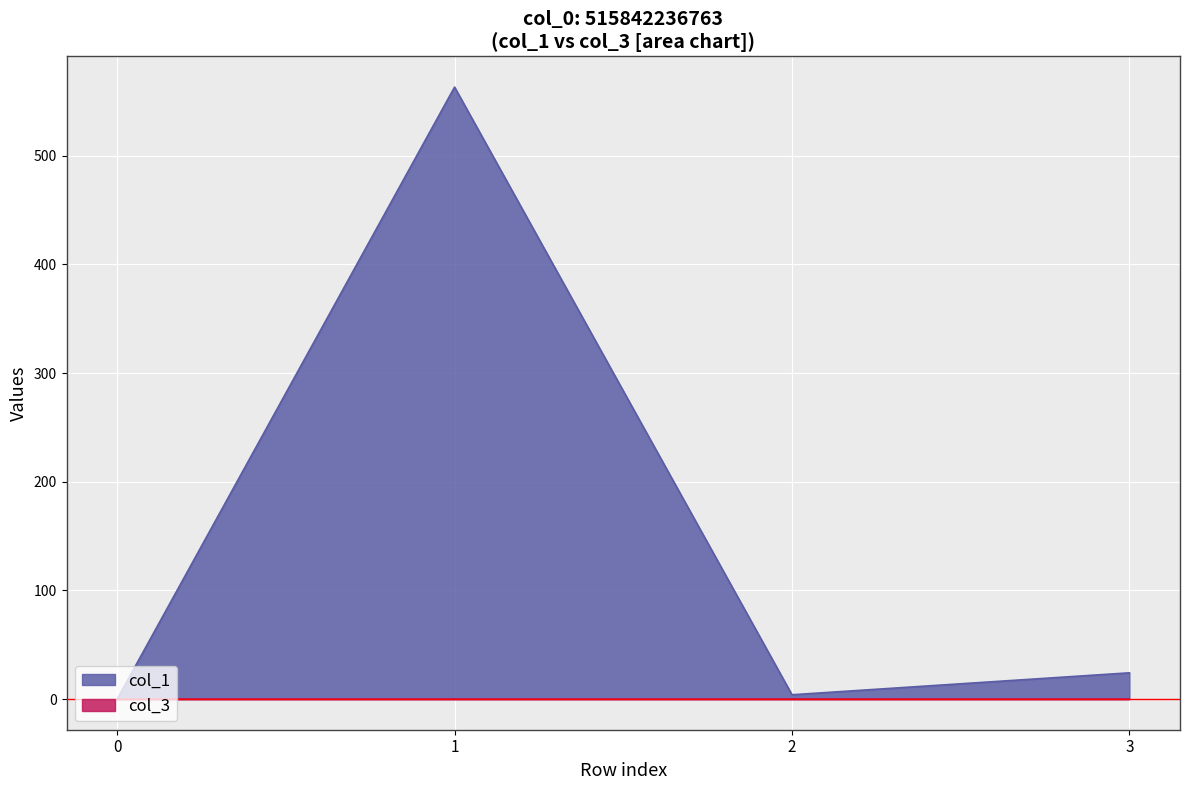

True or false: col_1 has more than 2 interior local peaks.

False